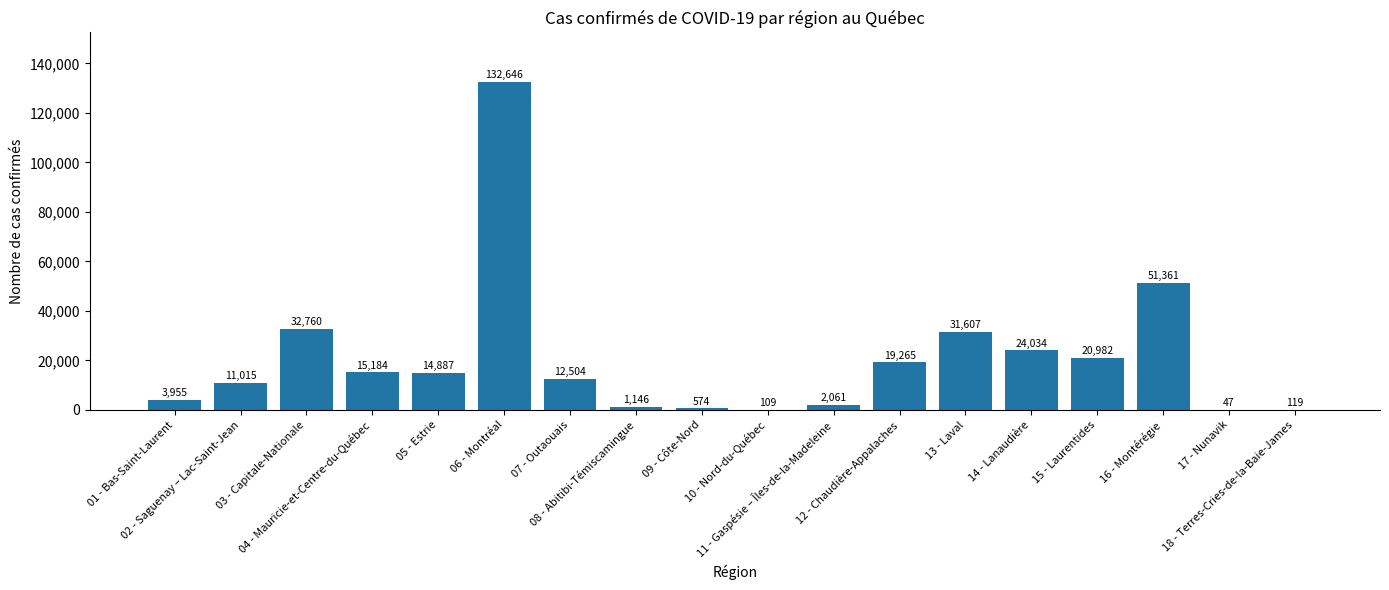

What is the sum of all values?

374256